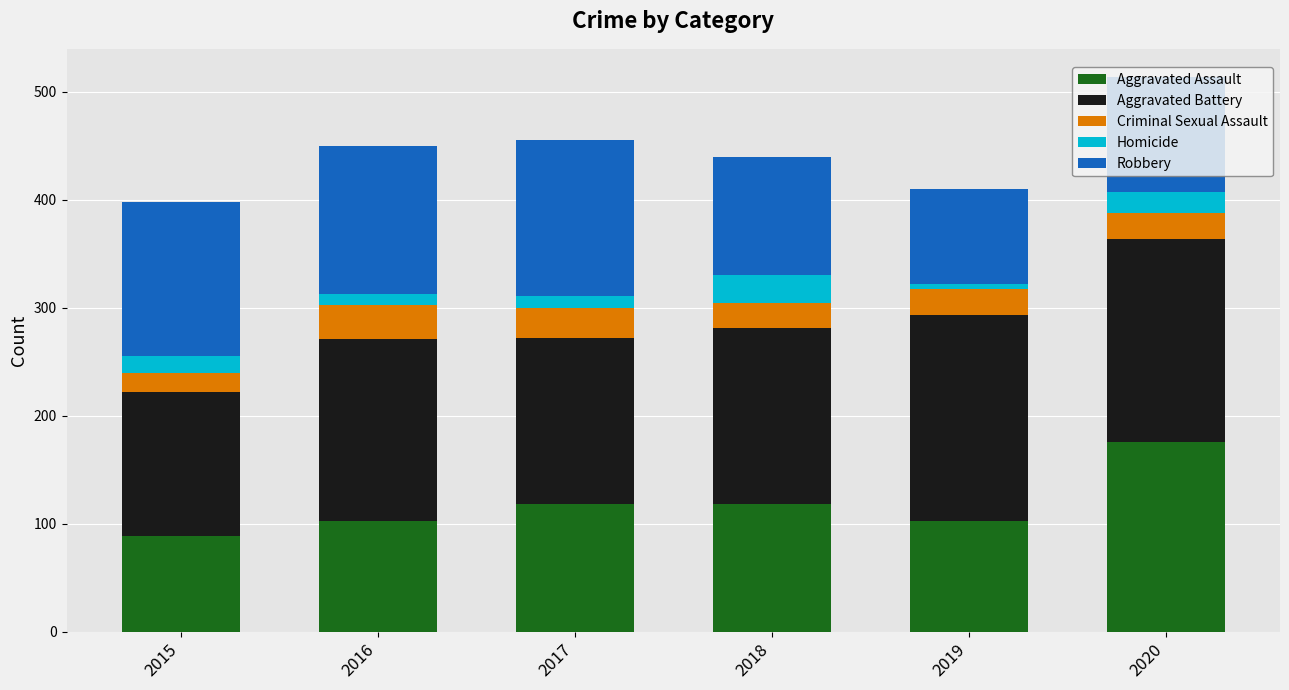

The Aggravated Assault series shows 103 at 2016. True or false?

True